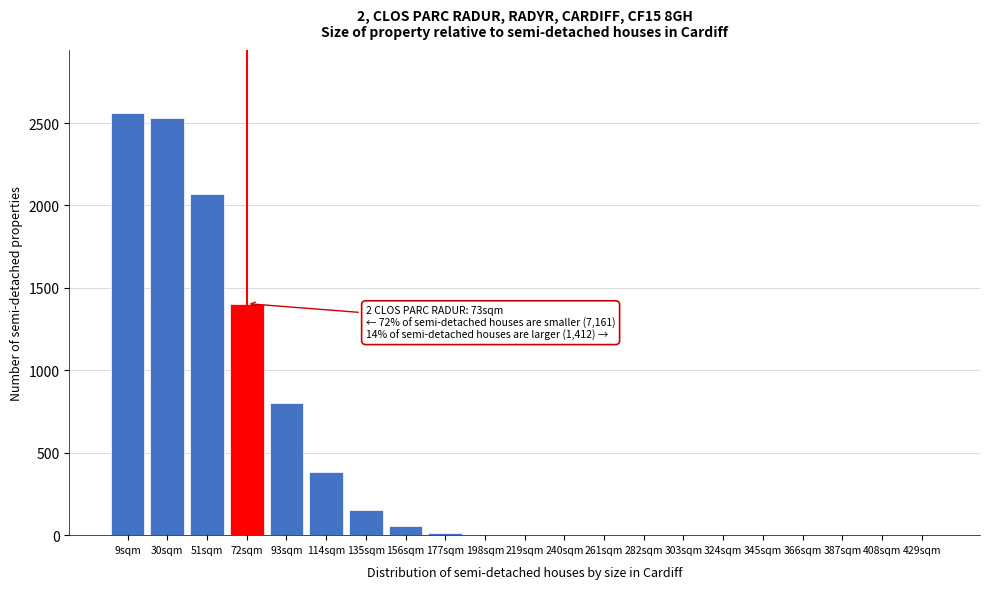

What is the sum of all values?

9978.7